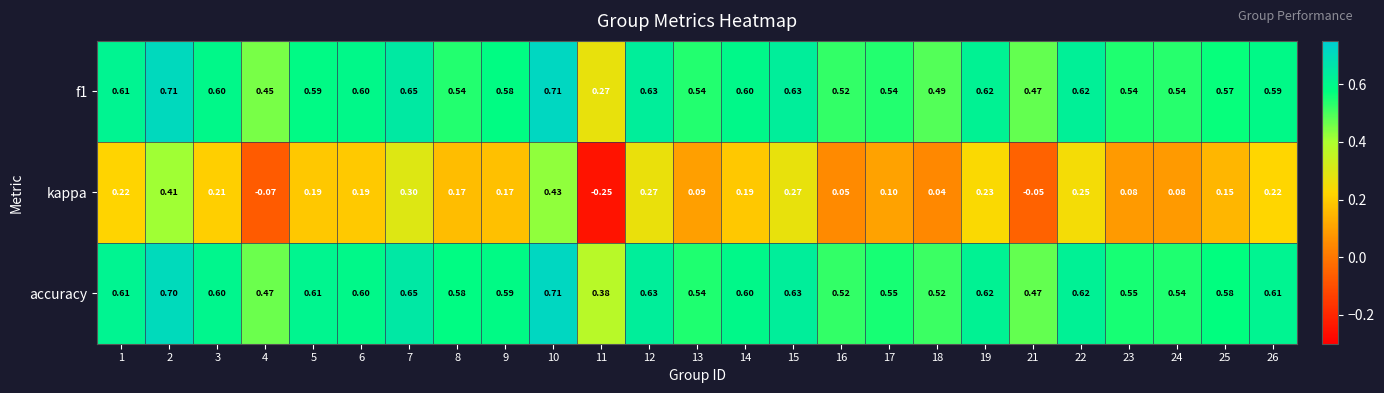

Is the value of accuracy at 8 greater than the value of kappa at 7?

Yes